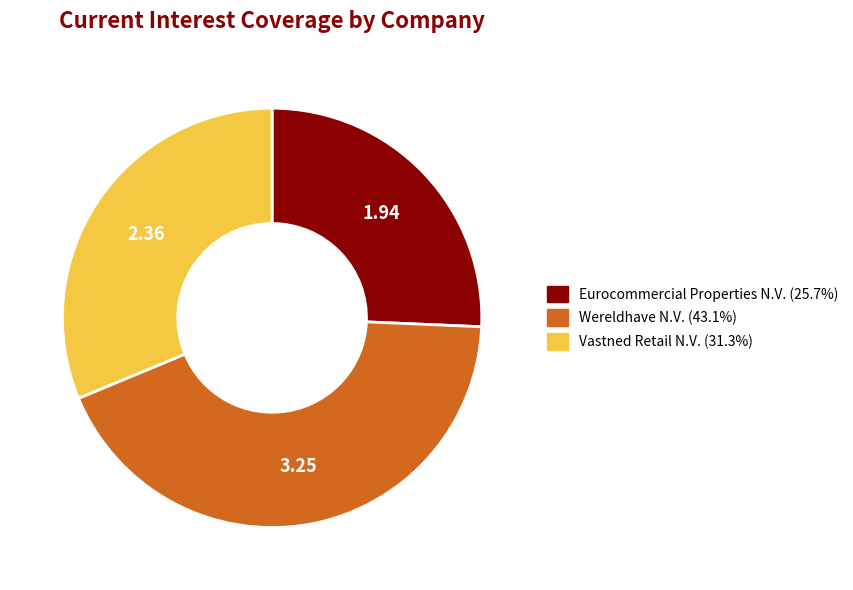

Do Wereldhave N.V. and Vastned Retail N.V. together represent more than half of the pie?

Yes